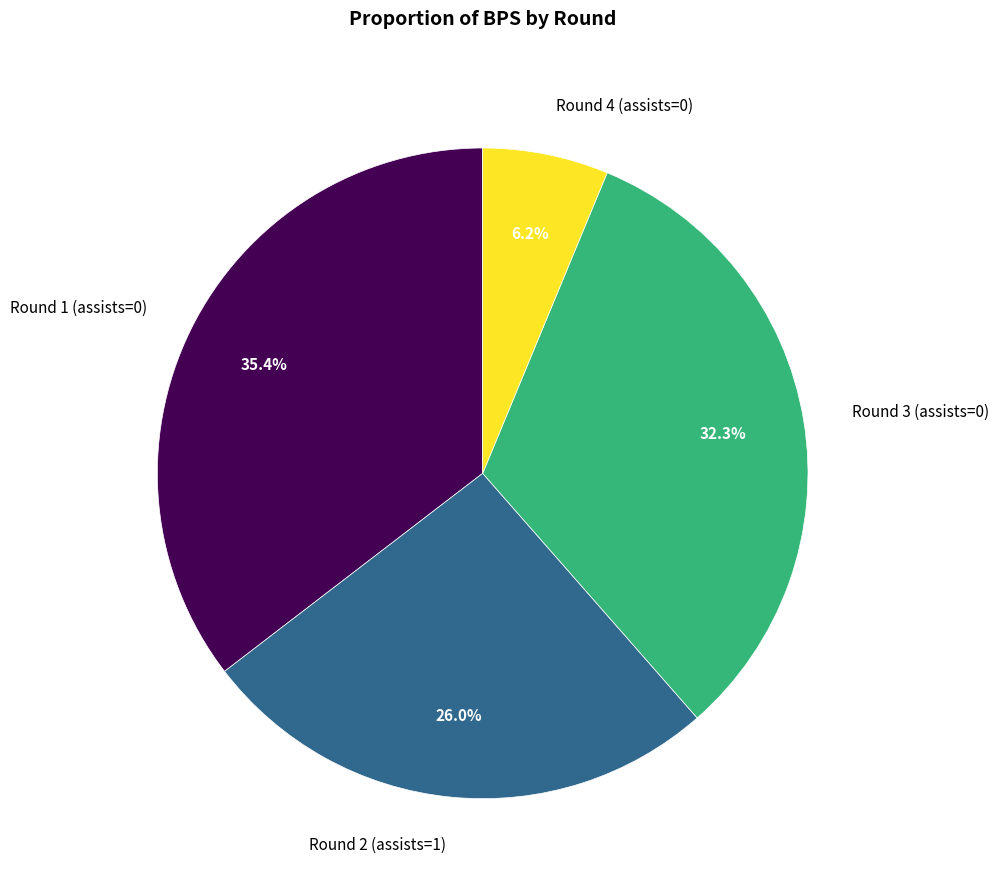

True or false: Round 3 (assists=0) accounts for 24% of the total.

False